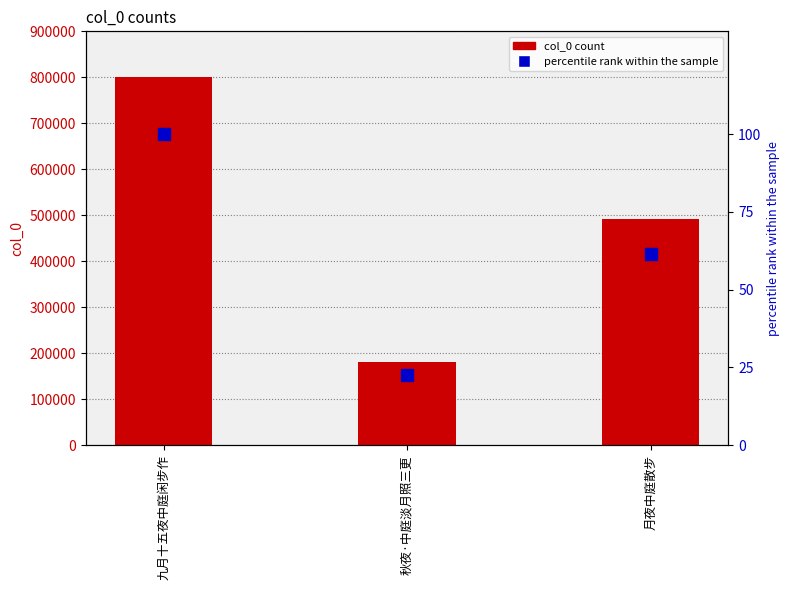

Does the chart contain stacked bars?

No